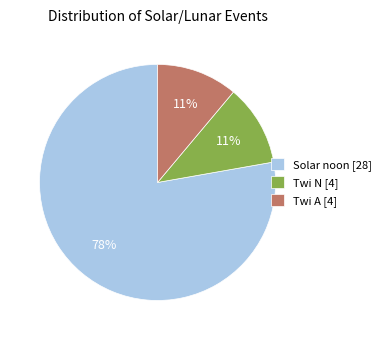

Is there a majority slice in this chart?

Yes